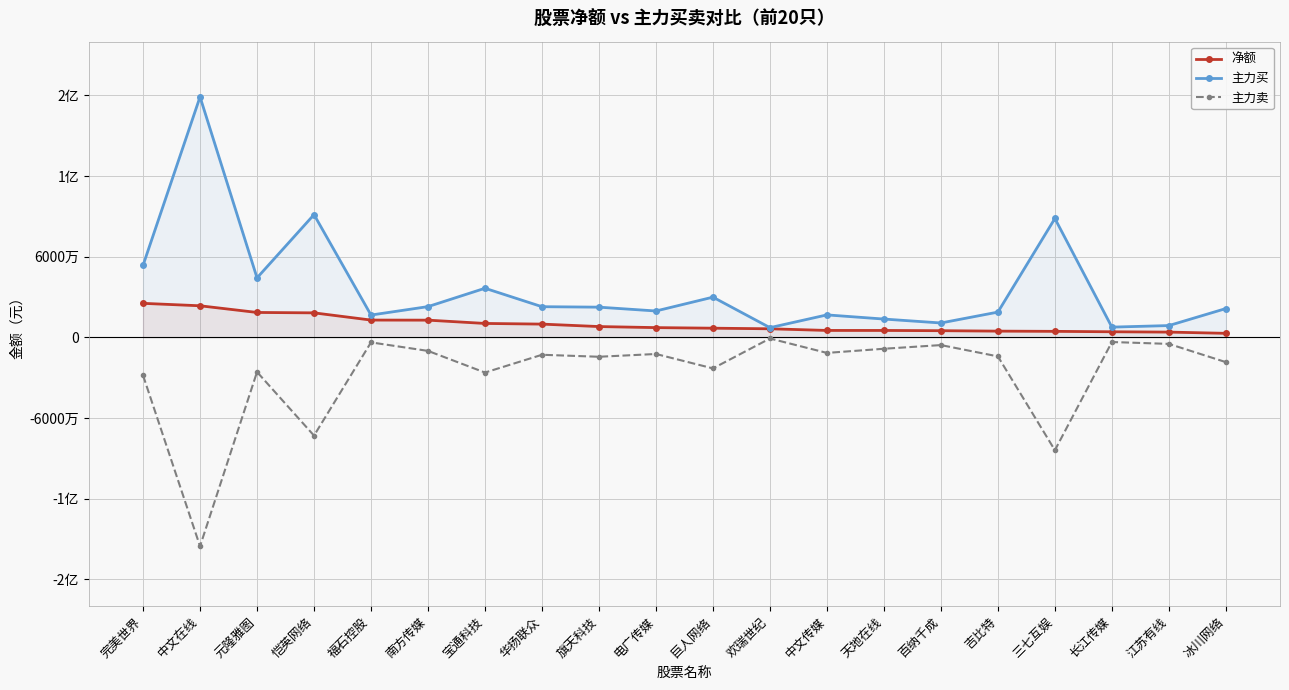

At how many categories does at least one series exceed 91824033?

1